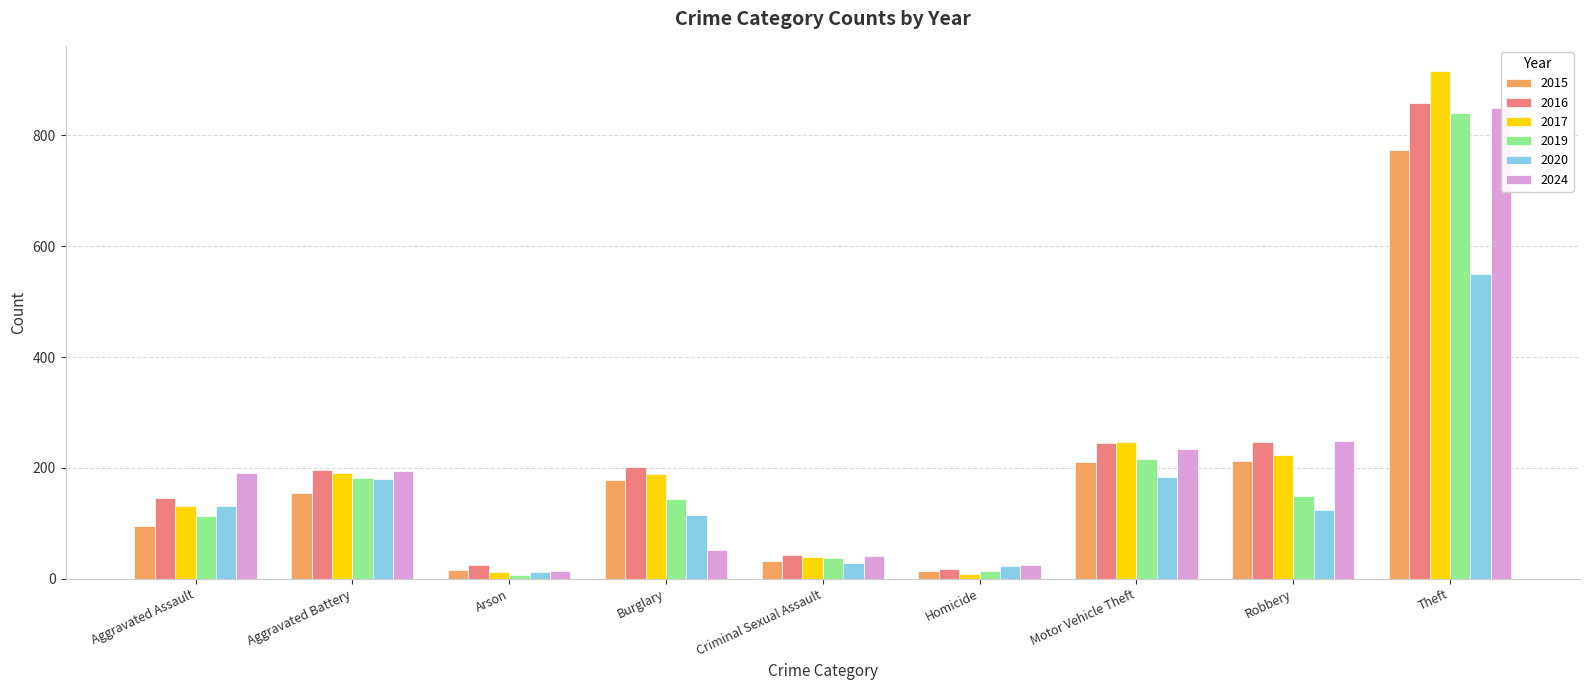

Count the number of categories in the chart.

9